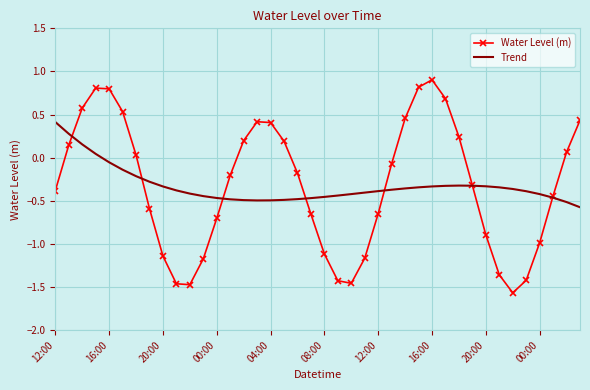

List the series in order of their peak value, lowest first.

Trend, Water Level (m)